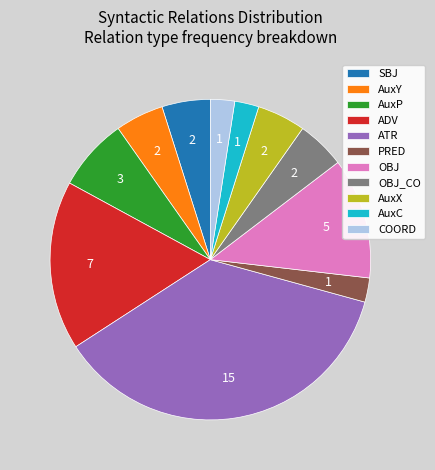

Is ADV the majority of the pie?

No